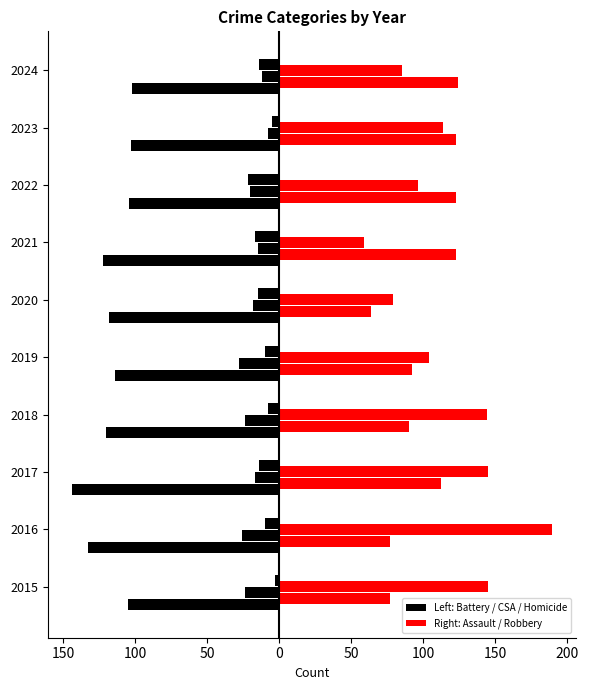

What is the value of the Aggravated Battery bar at the 3rd from the left?

-144